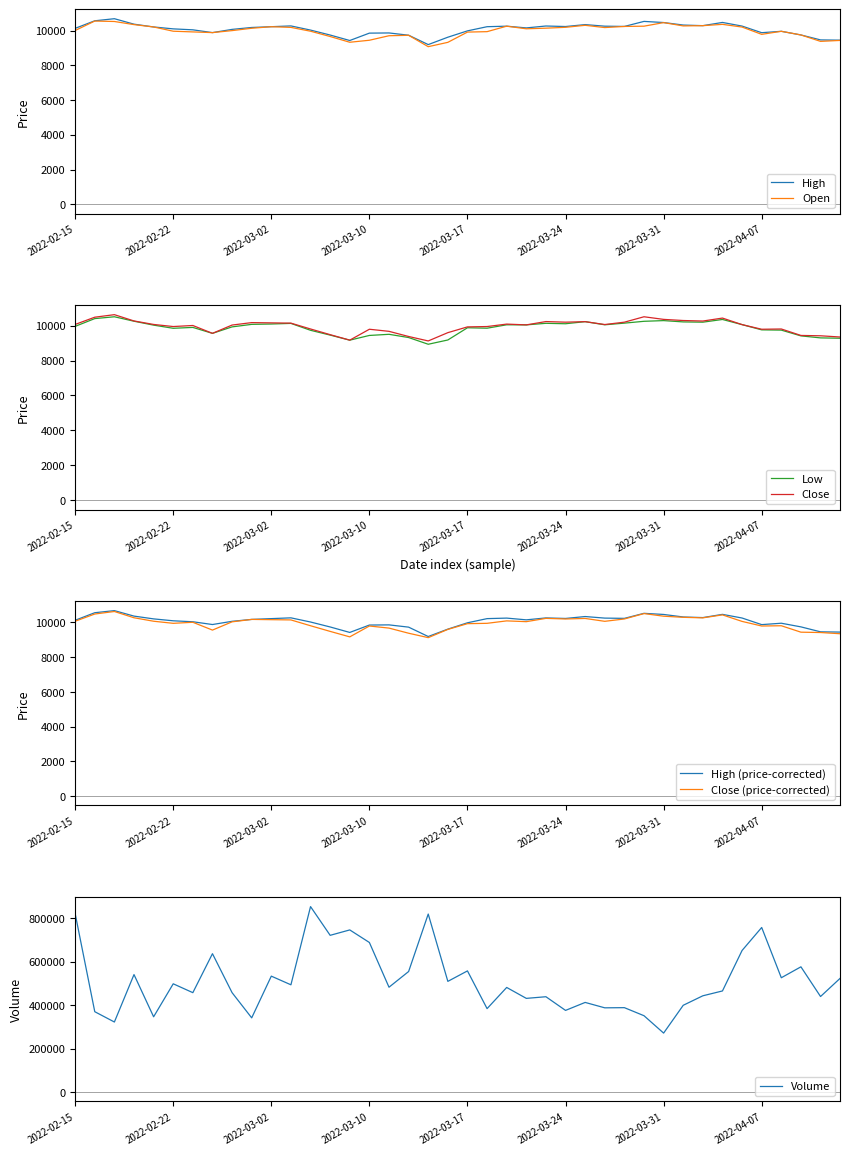

Between 2022-03-24 and 2022-03-08, which is larger?

2022-03-24